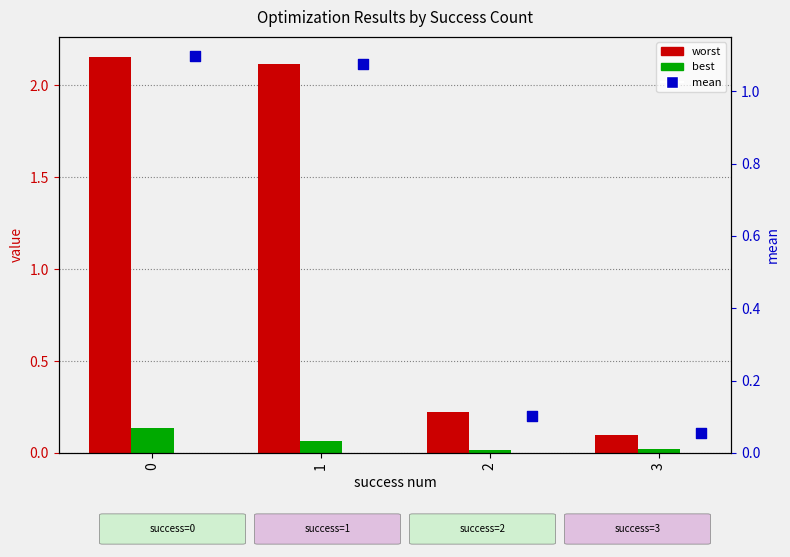

Which series contains the highest Y value?

worst